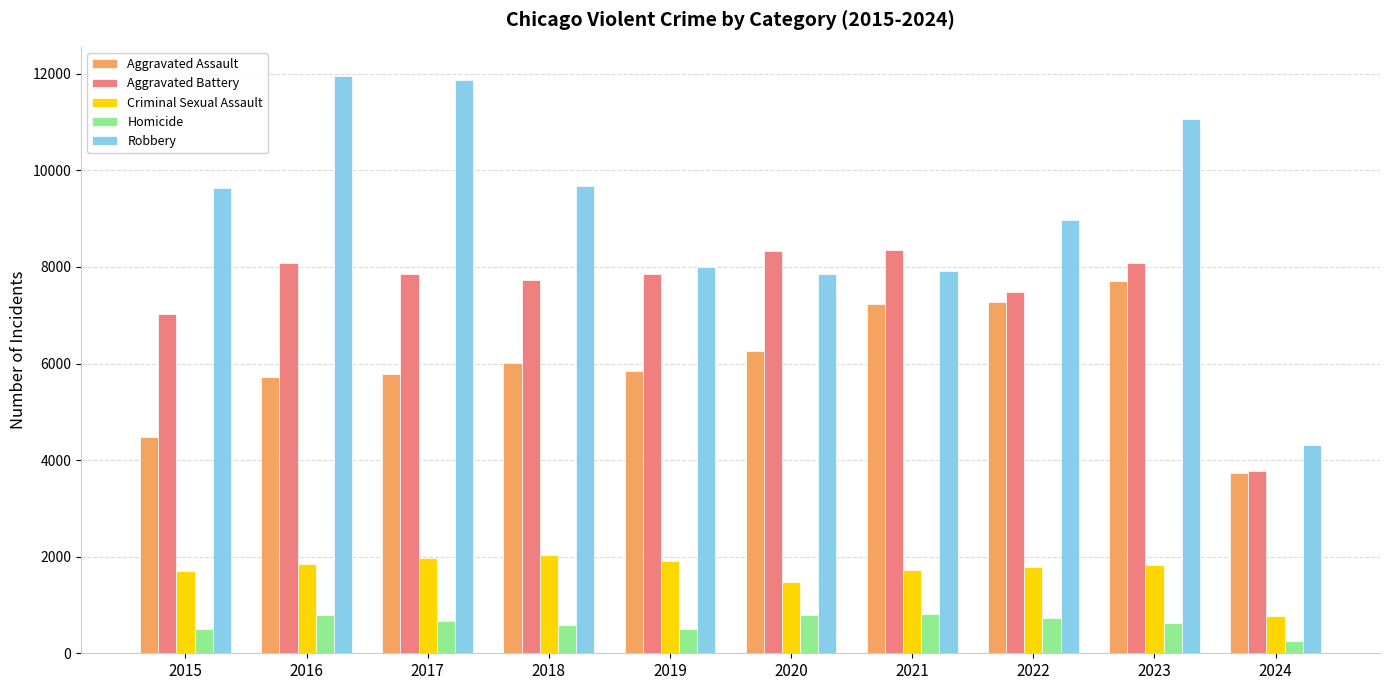

Which category has the lowest value in the Criminal Sexual Assault series?

2024